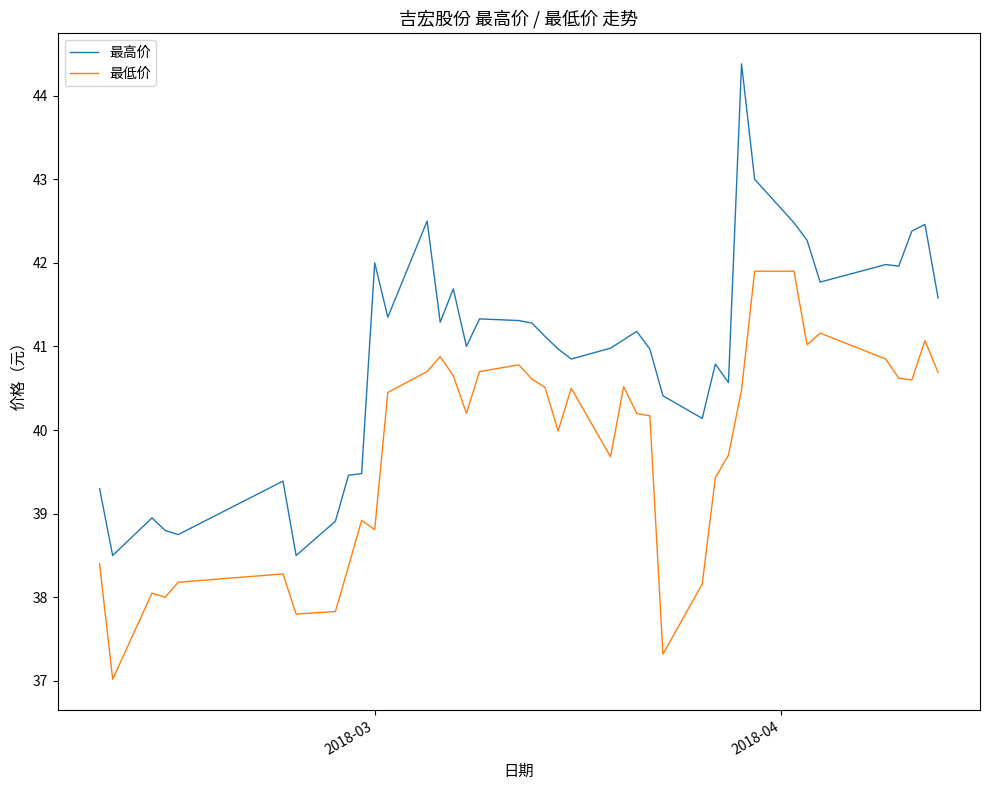

Which series has the largest total across all categories?

最高价